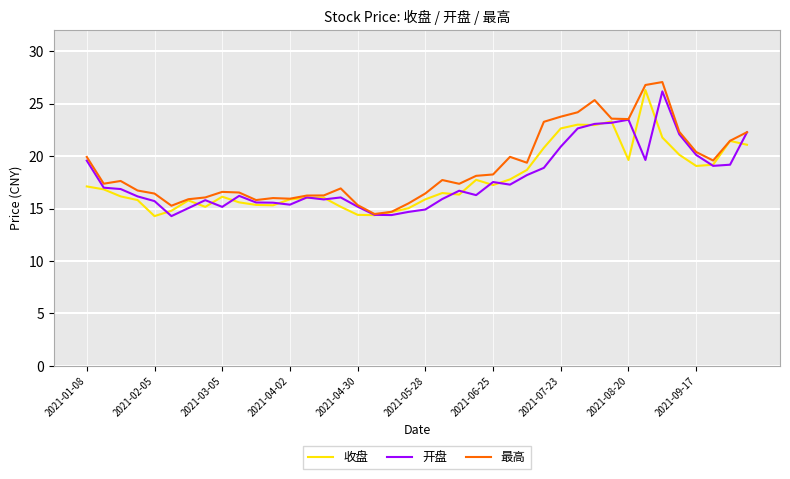

What is the maximum value shown in the chart?

27.1